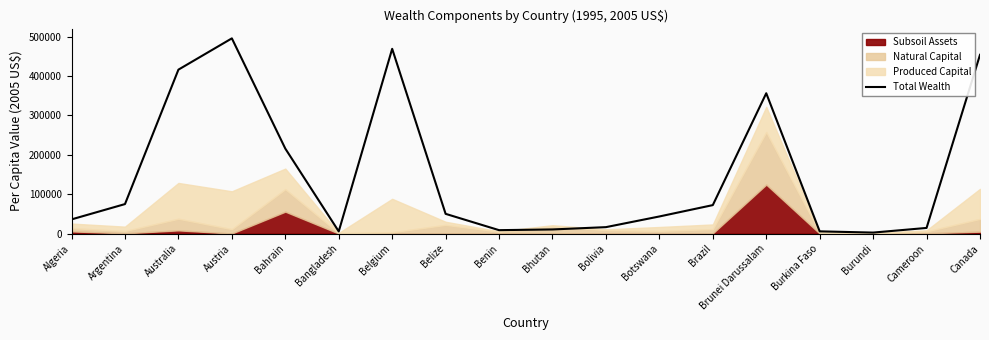

Reading left to right, what are all the values shown in this chart?

Algeria=36028.9	Argentina=74916.7	Australia=416393.6	Austria=495873.5	Bahrain=215898.2	Bangladesh=5516.9	Belgium=469275.1	Belize=50116.4	Benin=8680.1	Bhutan=10472.6	Bolivia=16334.2	Botswana=43452.6	Brazil=72307.4	Brunei Darussalam=356456.6	Burkina Faso=5662.4	Burundi=2518.7	Cameroon=14333.7	Canada=454068.0